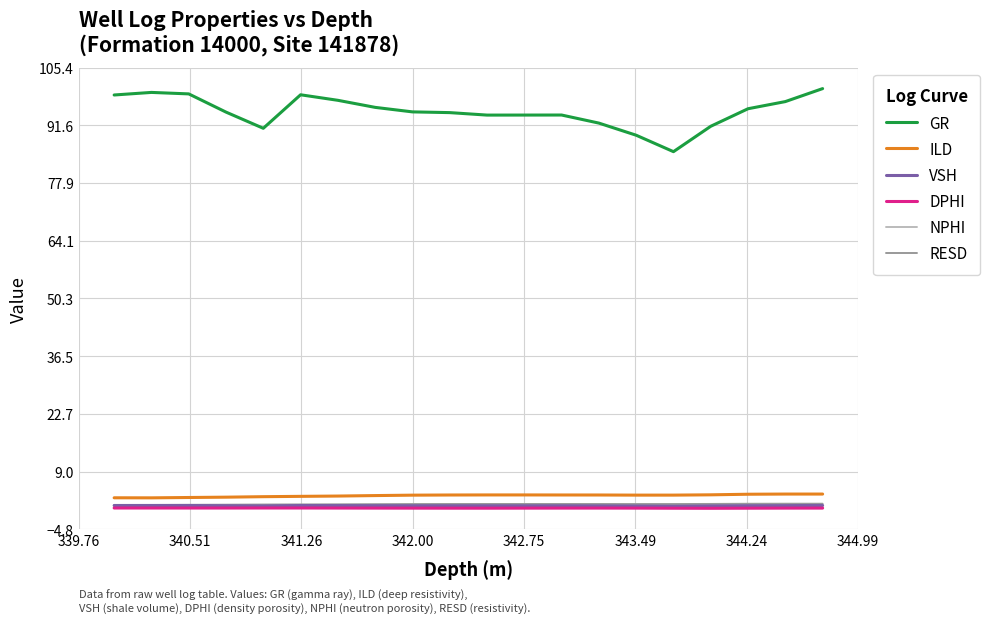

Which series has the largest range (max minus min)?

GR